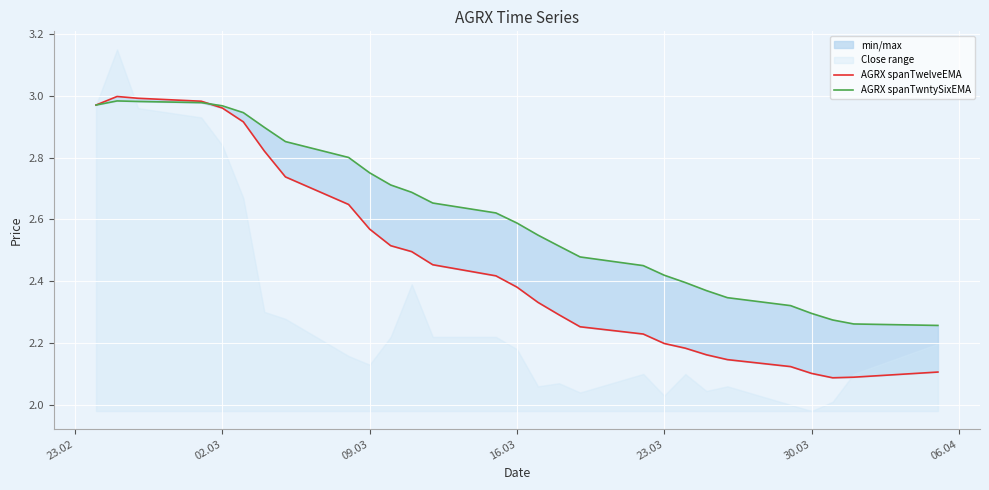

What is the maximum value for AGRX spanTwelveEMA?

3.0